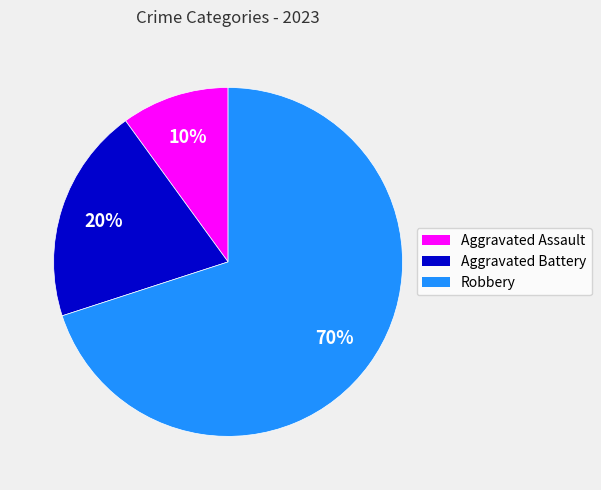

What percentage is the Aggravated Battery slice, to the nearest percent?

20%